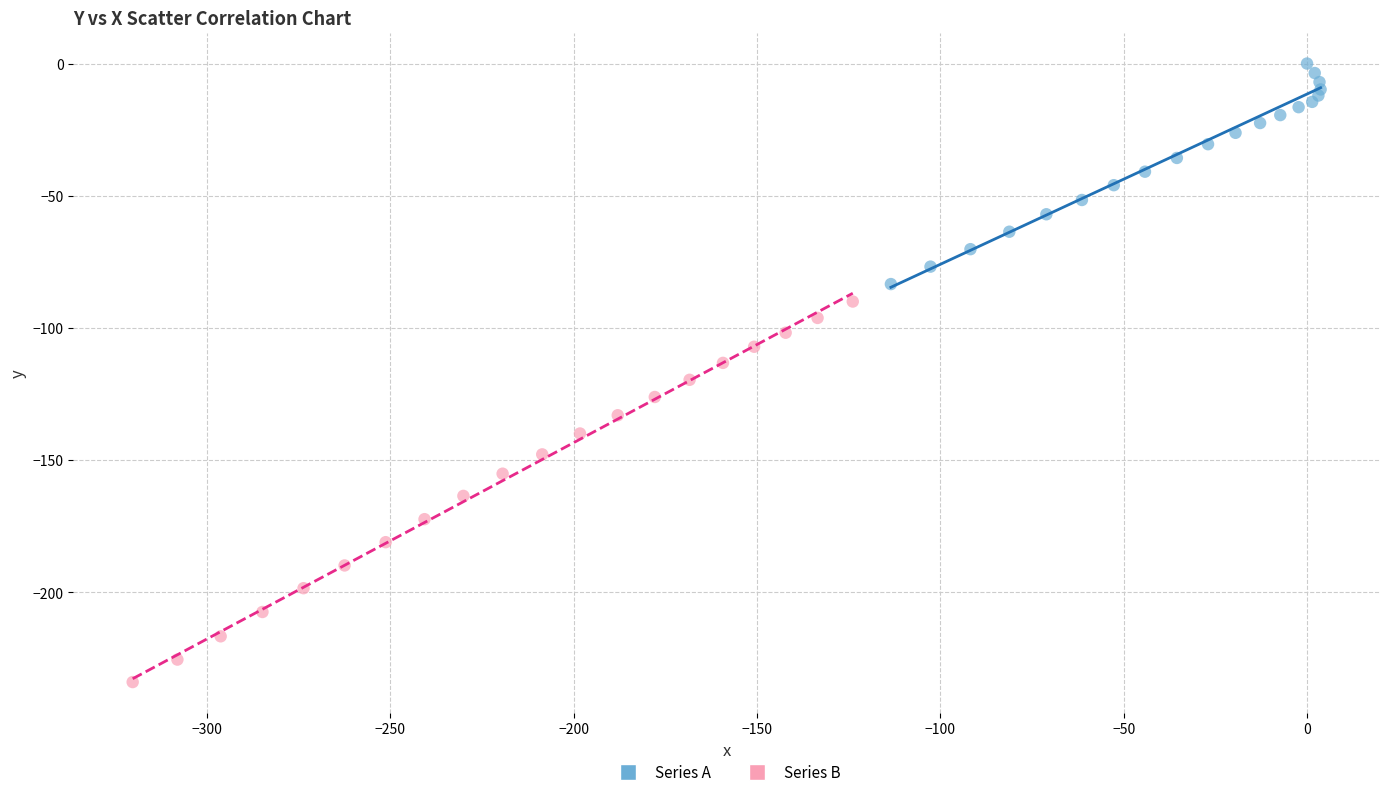

Which series has the largest Y range (max minus min)?

Series B